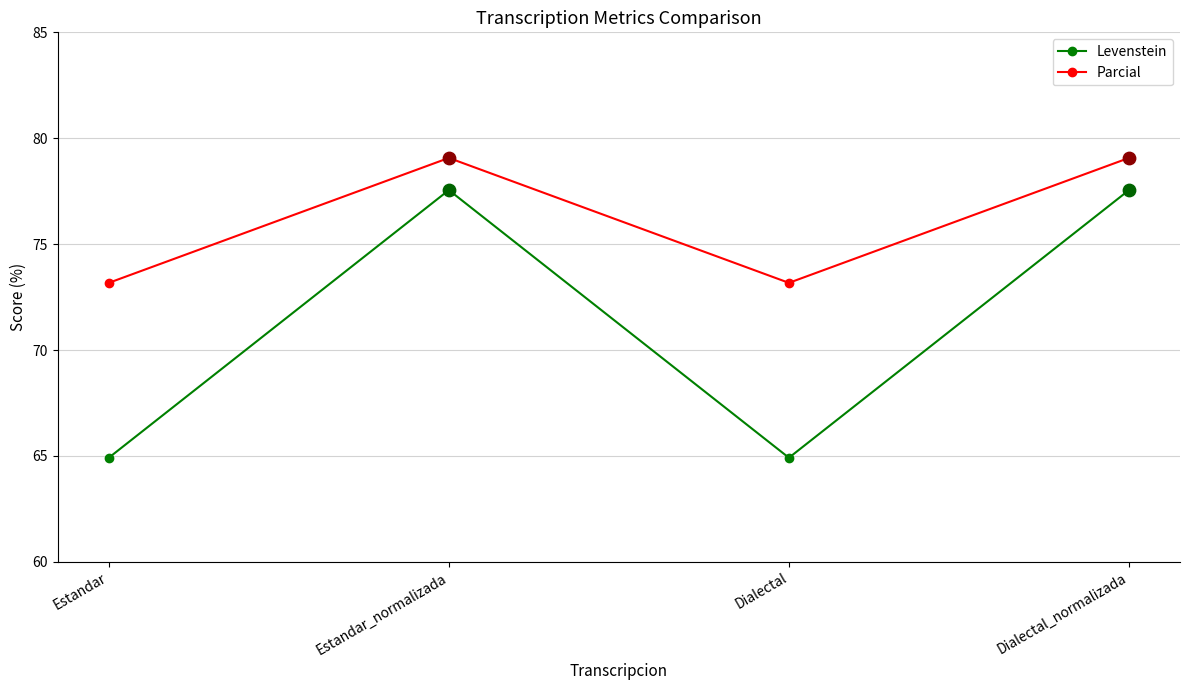

At how many categories does at least one series exceed 67?

4